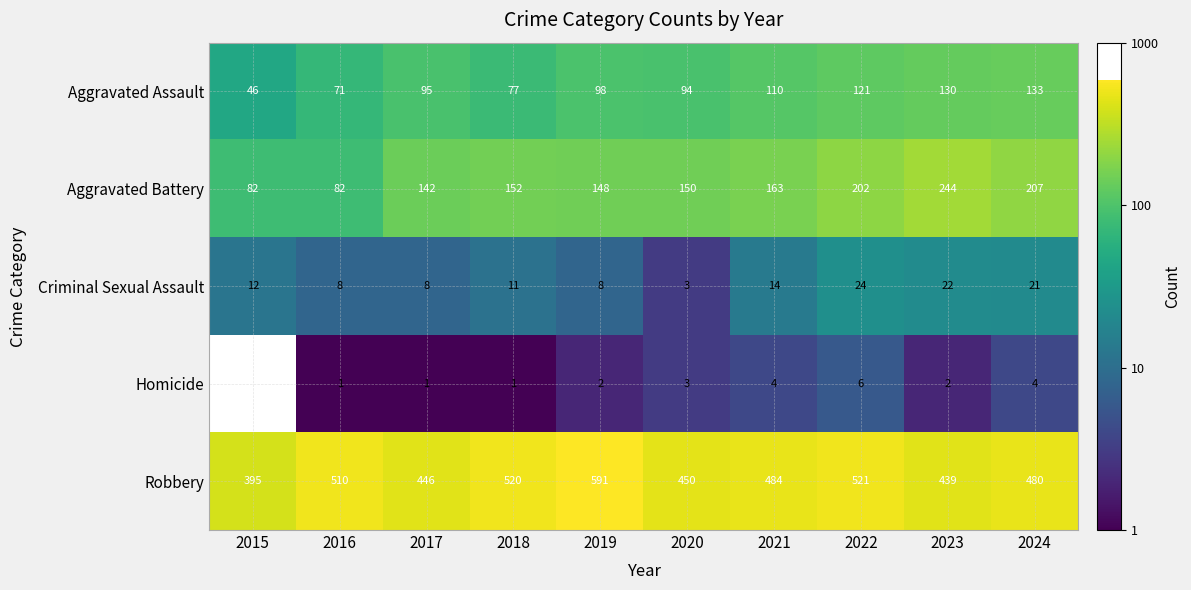

At 2018, list the series in order from largest to smallest.

Robbery, Aggravated Battery, Aggravated Assault, Criminal Sexual Assault, Homicide